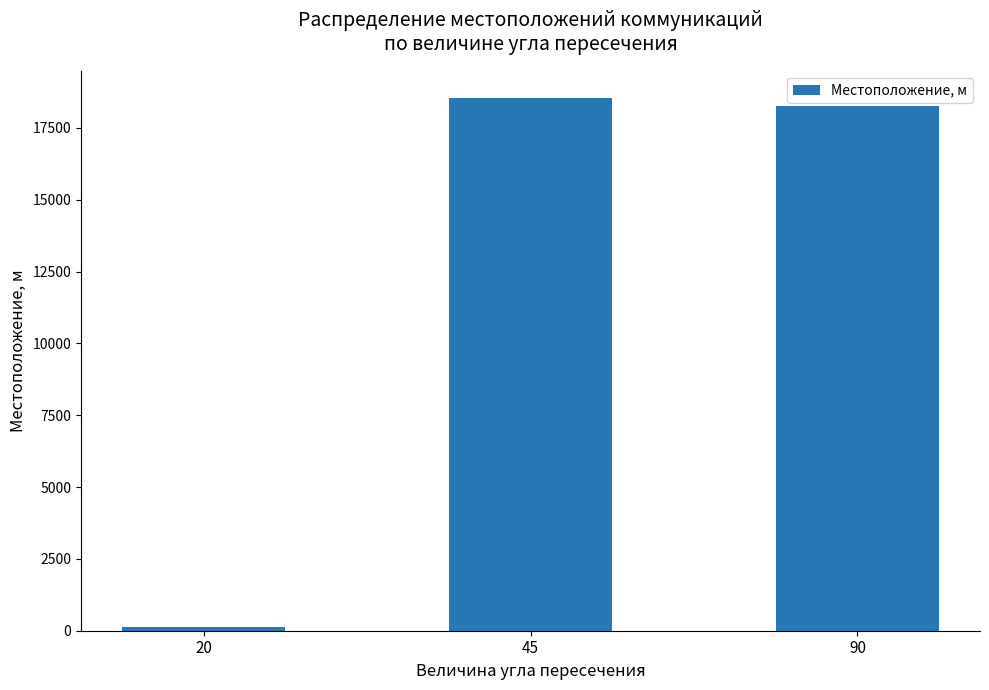

What is the difference between the maximum and minimum values?

18430